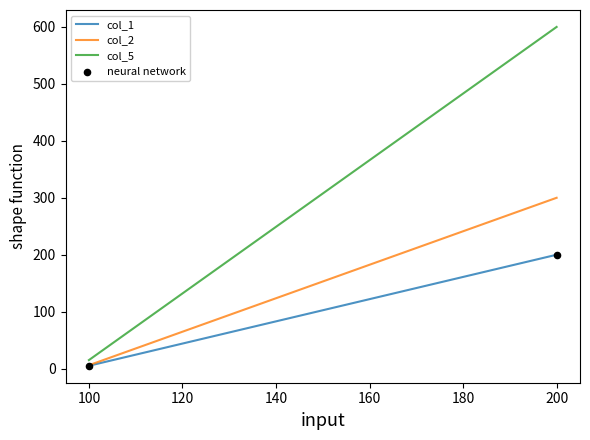

What is the average X value?

150